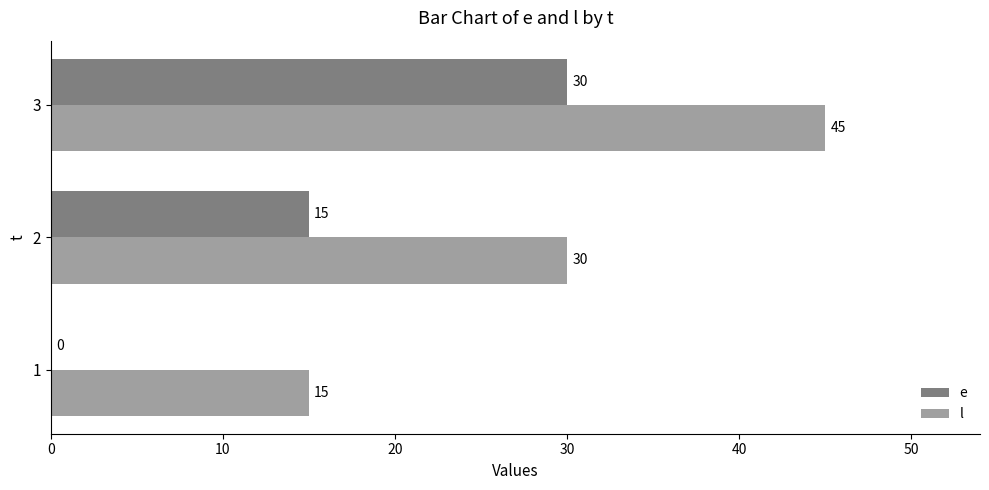

How many values in e are above zero?

2